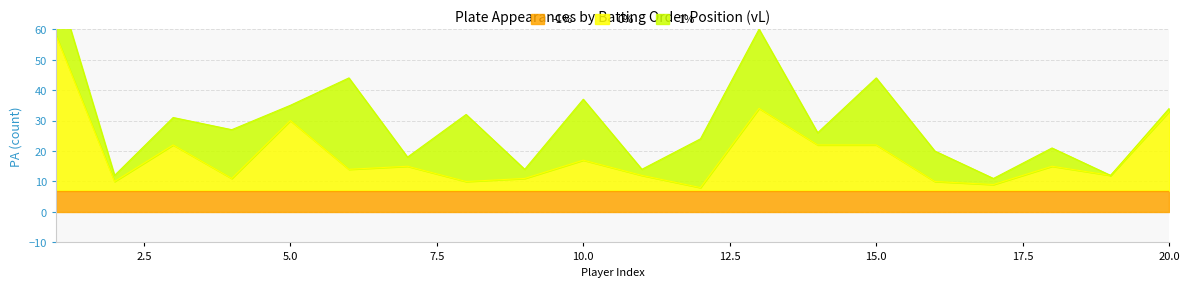

What is the greatest value displayed?

51